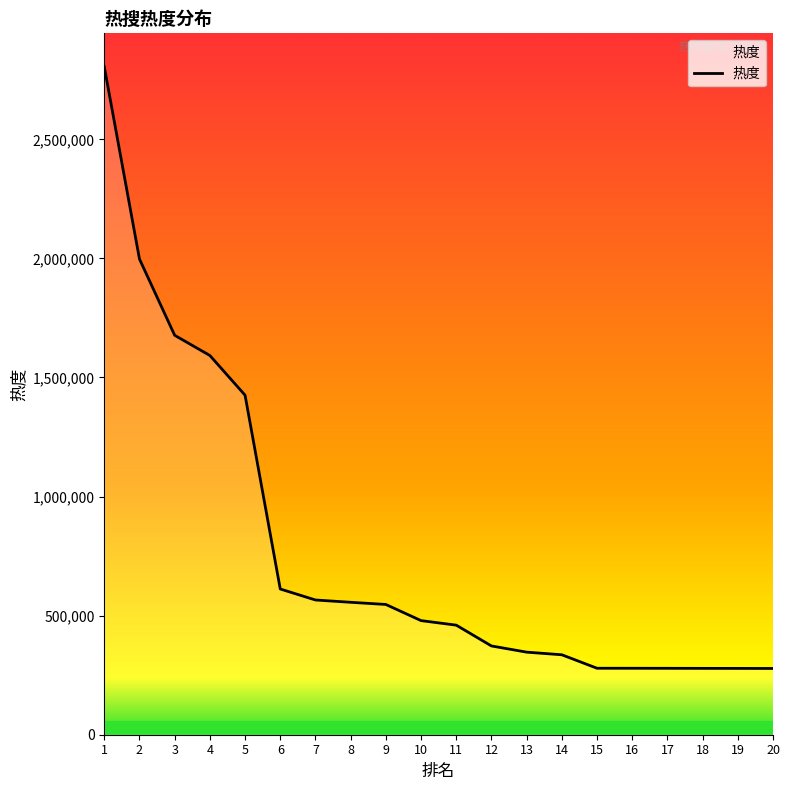

Is it true that the value at 9 is 546936?

True